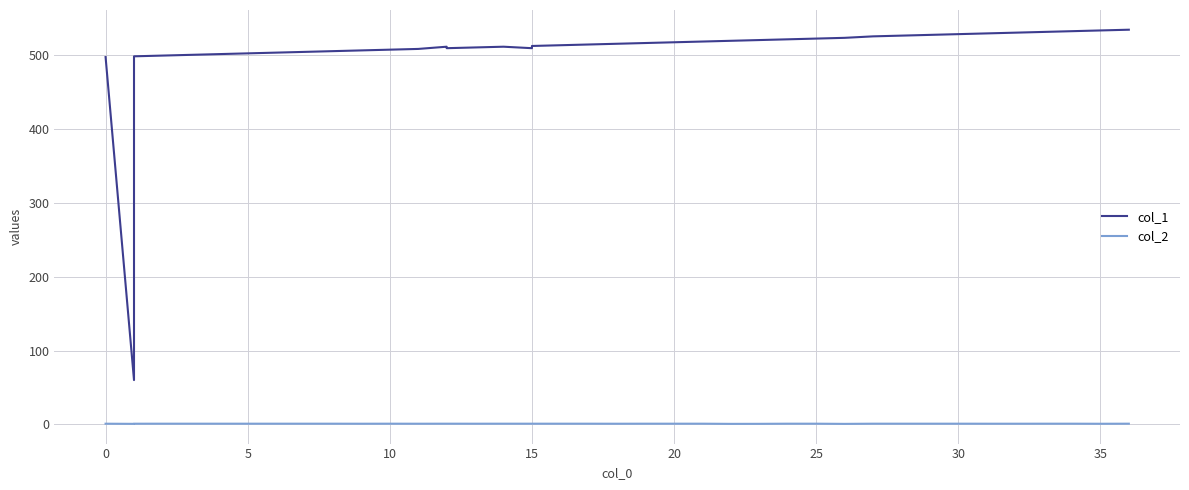

Read the col_2 value at 0.

0.8